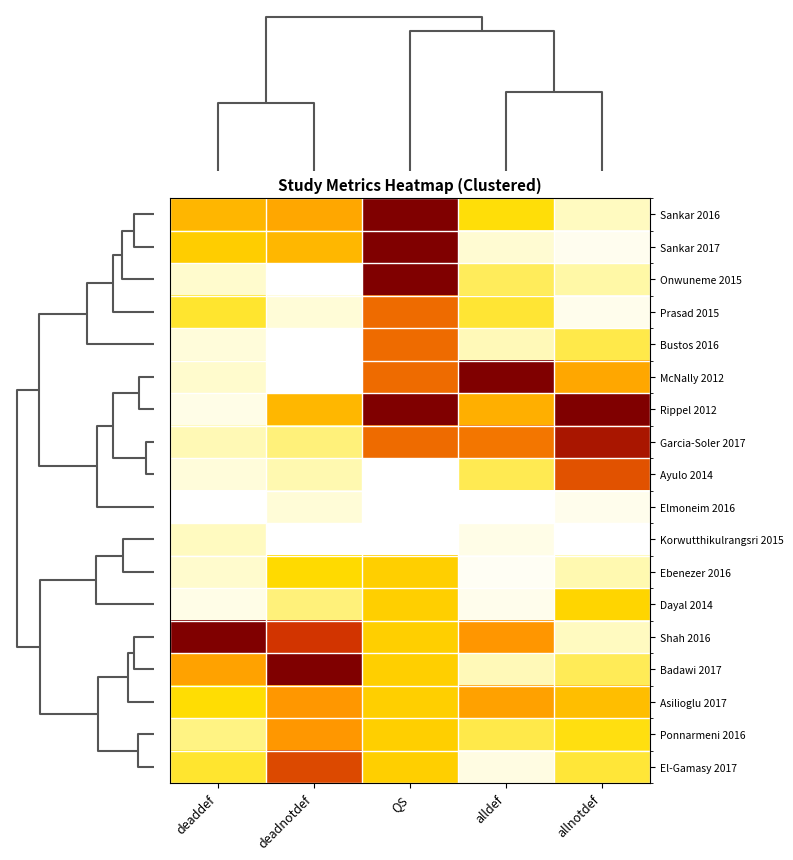

List the series in order of their peak value, highest first.

Sankar 2016, Sankar 2017, Onwuneme 2015, McNally 2012, Rippel 2012, Shah 2016, Badawi 2017, Garcia-Soler 2017, El-Gamasy 2017, Ayulo 2014, Prasad 2015, Bustos 2016, Asilioglu 2017, Ponnarmeni 2016, Ebenezer 2016, Dayal 2014, Korwutthikulrangsri 2015, Elmoneim 2016